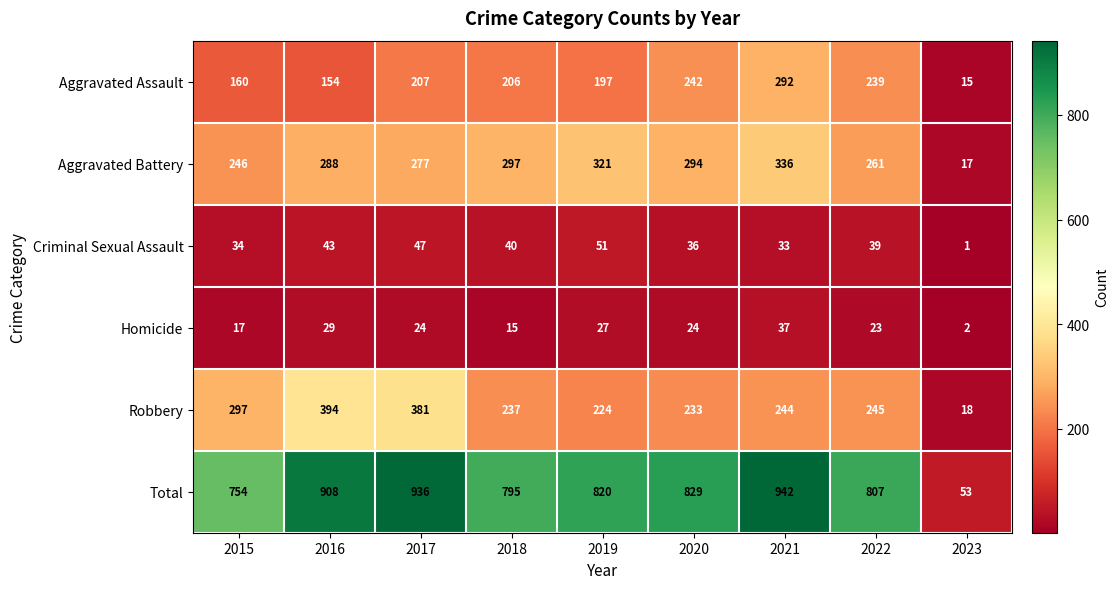

At how many categories does at least one series exceed 209?

8